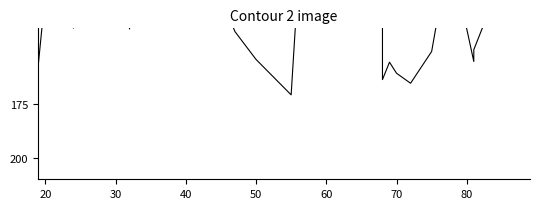

What is the value of the 16th point from the left?

92198.7